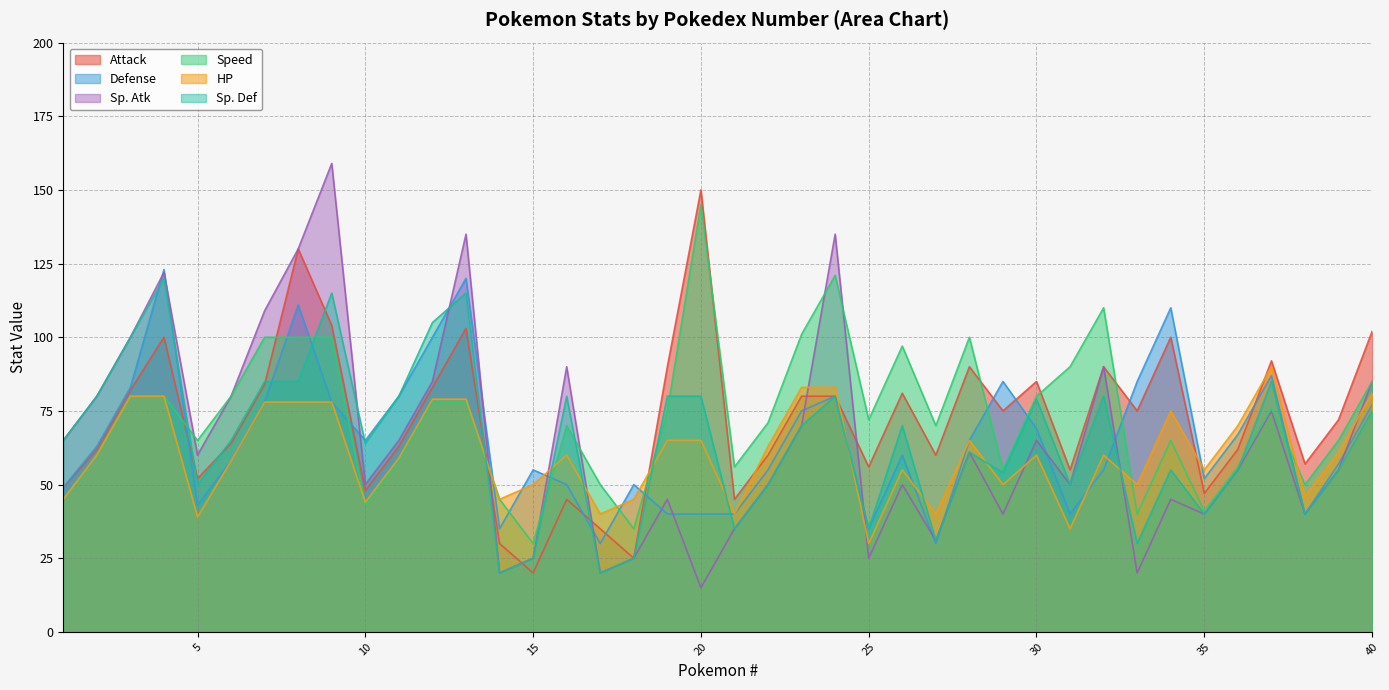

Does the chart display data point markers on the line(s)?

No